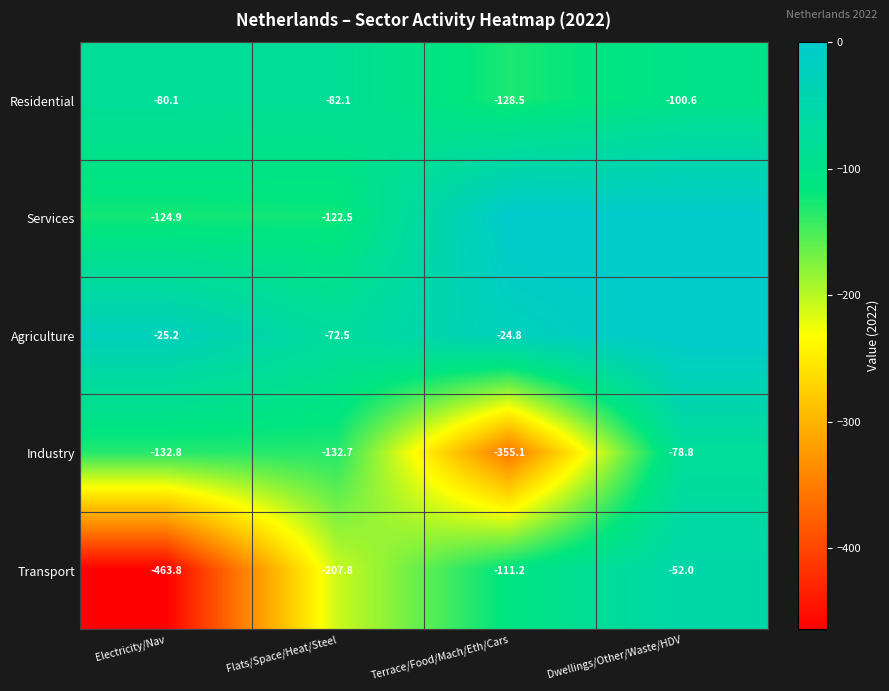

Is it true that Agriculture equals -72.5 at Flats/Space/Heat/Steel?

True